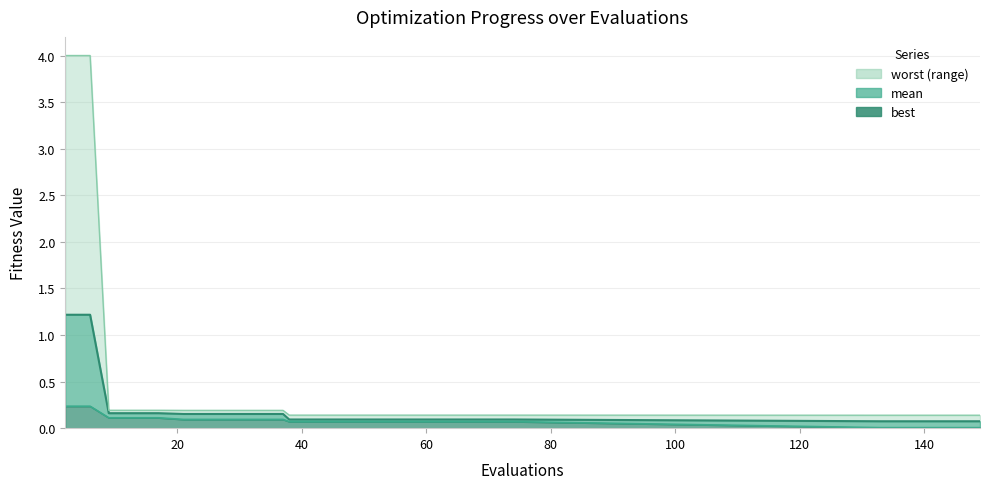

Rank the series at 21 from highest to lowest value.

worst, mean, best